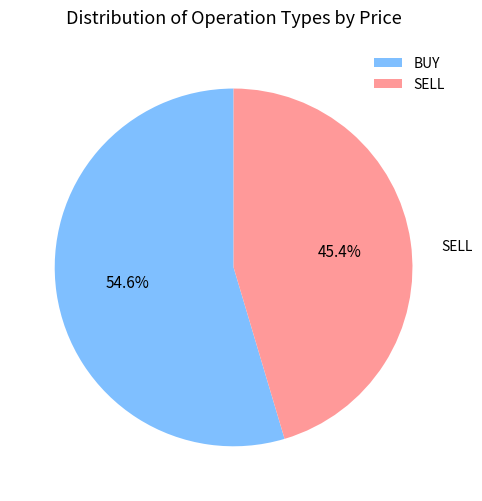

What portion of the pie excludes BUY?

45.4%